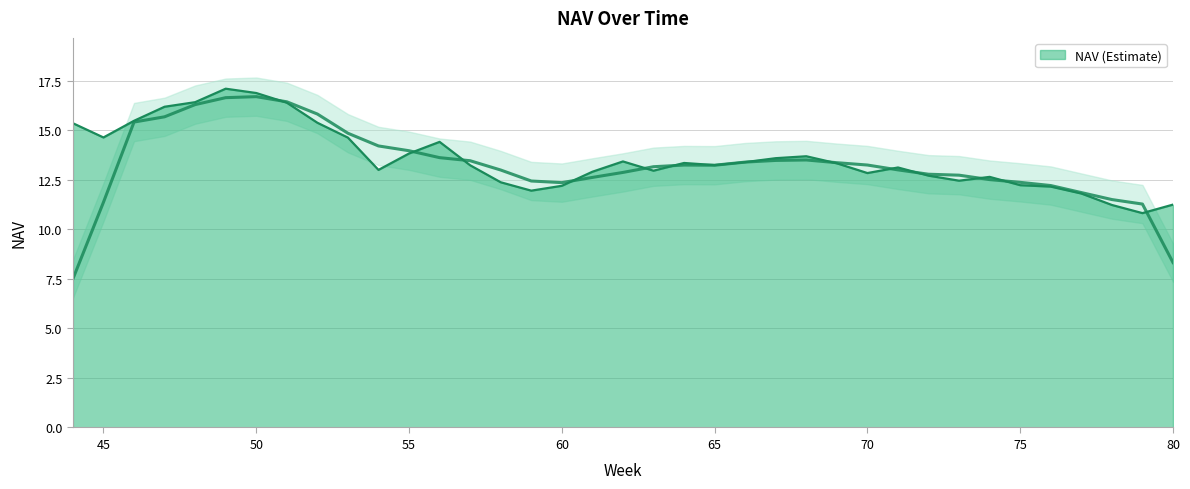

What is the greatest value displayed?

17.1